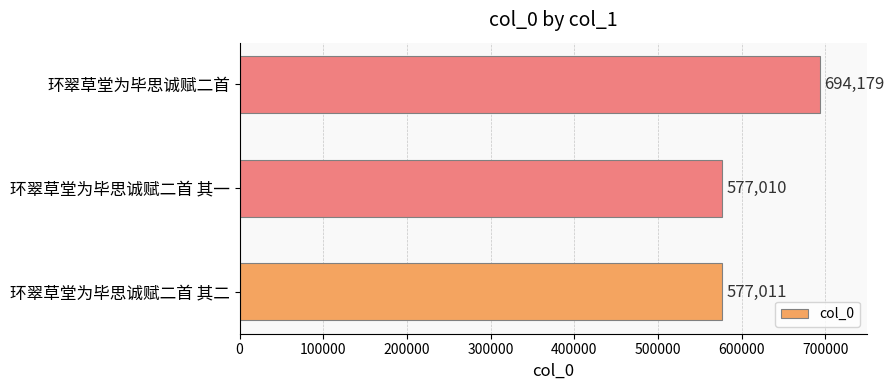

At which label is the value closest to 635594?

环翠草堂为毕思诚赋二首 其二